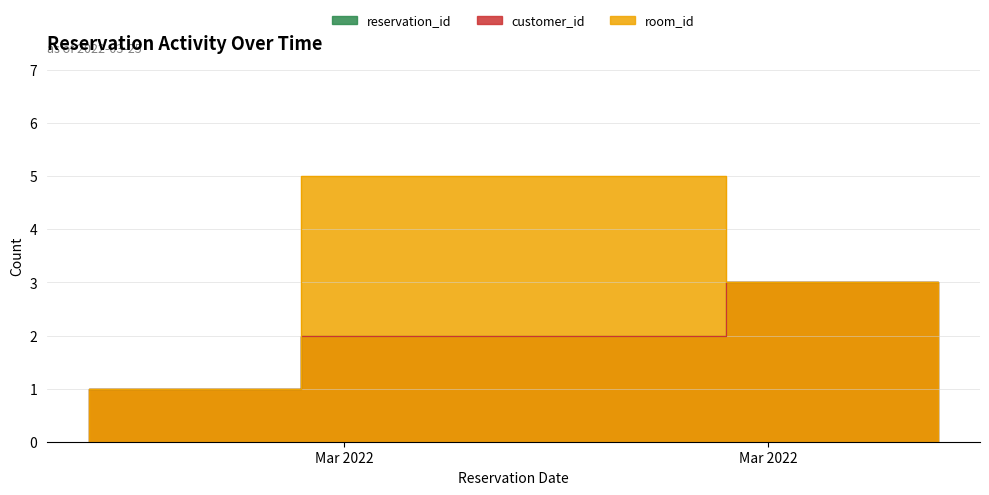

Which series has the largest range (max minus min)?

room_id